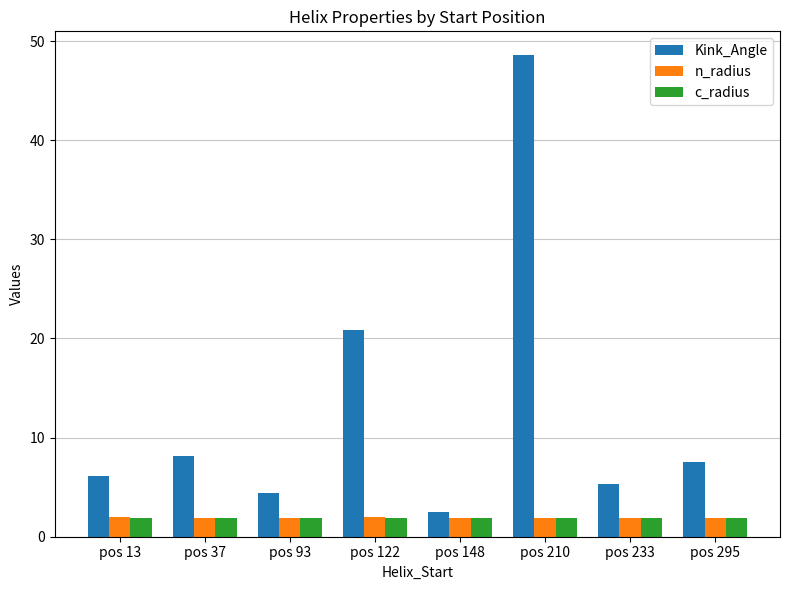

What is the average value of the n_radius series?

1.9